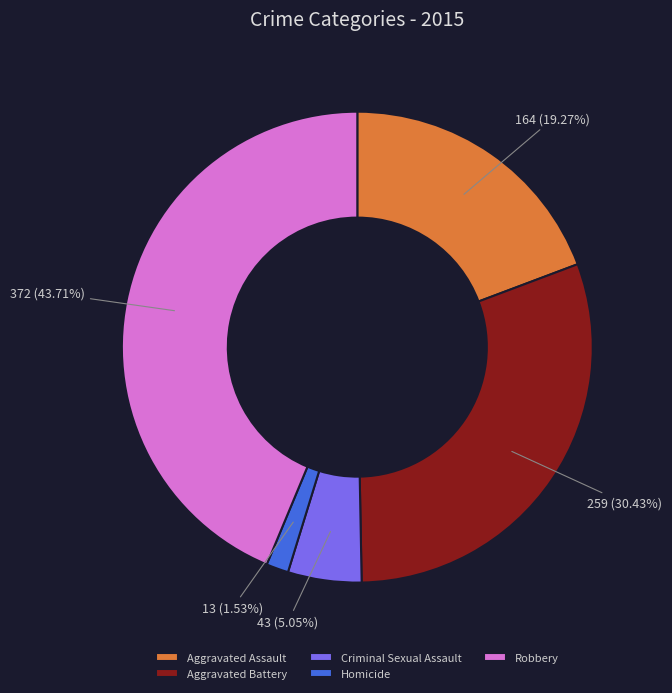

Which slice is the largest?

Robbery